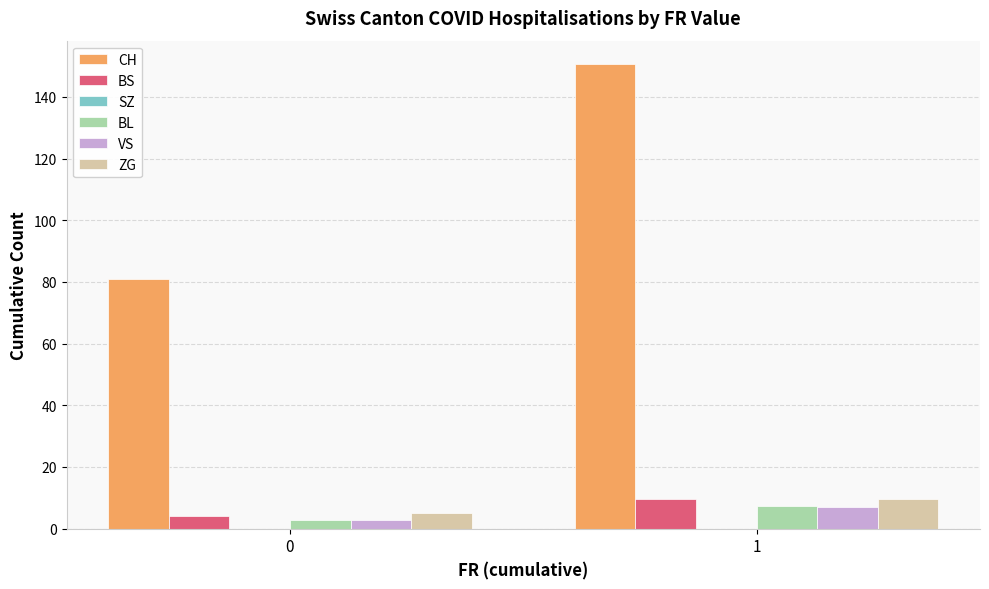

At which category does the chart reach its peak across all series?

1